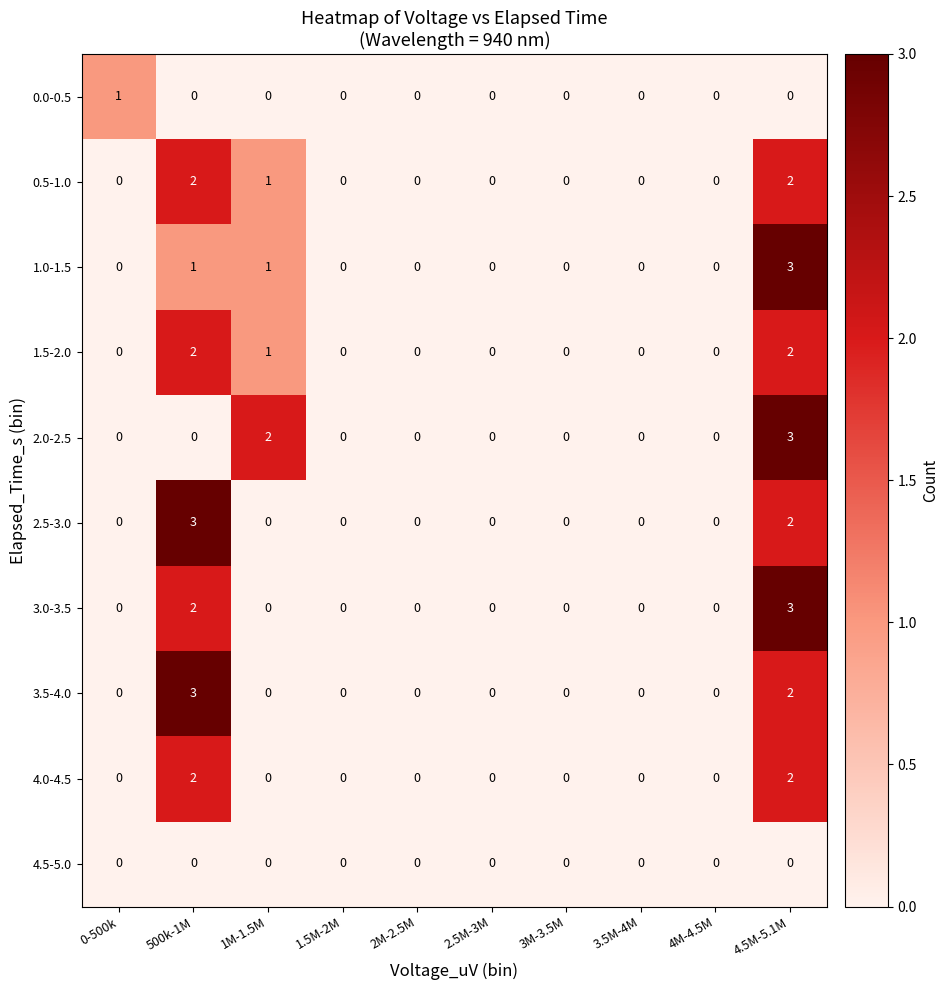

What is the sum of all 1.0-1.5 values?

5